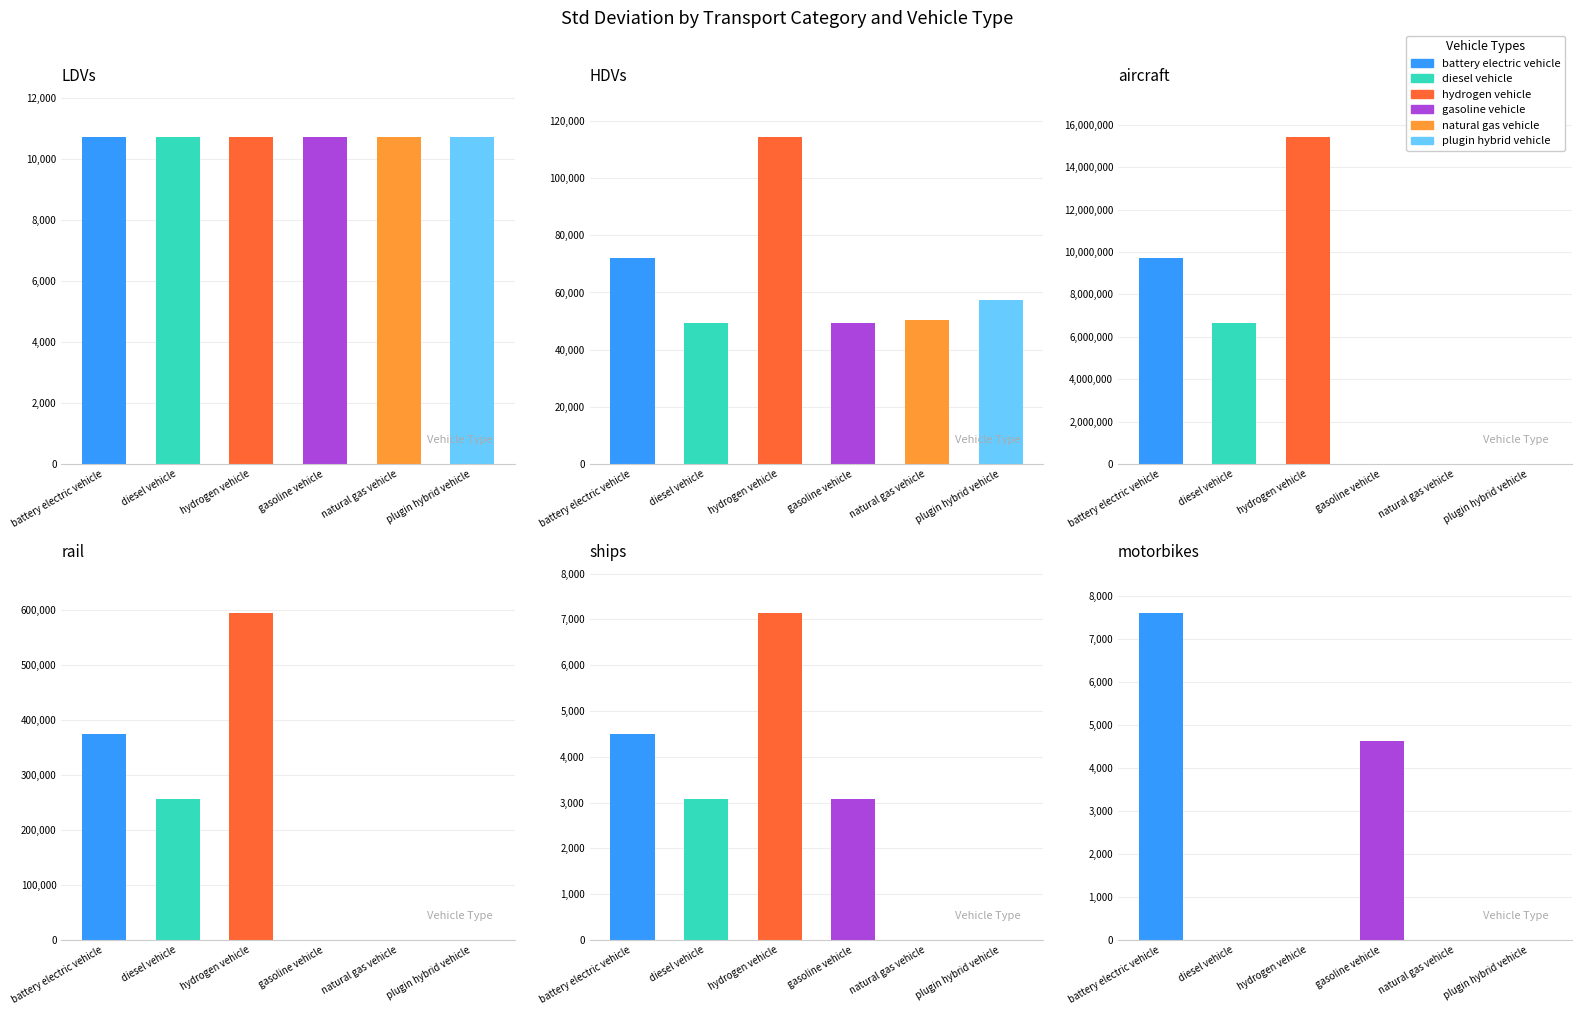

Reading left to right, list all the values displayed in this chart.

battery electric vehicle: LDVs=10708.9	HDVs=72164.3	aircraft=9734270.8	rail=375357.5	ships=4504.3	motorbikes=7615.0
diesel vehicle: LDVs=10708.9	HDVs=49283.7	aircraft=6647893.9	rail=256345.5	ships=3076.1	motorbikes=0.0
hydrogen vehicle: LDVs=10708.9	HDVs=114375.5	aircraft=15428147.7	rail=594915.7	ships=7139.0	motorbikes=0.0
gasoline vehicle: LDVs=10708.9	HDVs=49283.7	aircraft=0.0	rail=0.0	ships=3076.1	motorbikes=4633.2
natural gas vehicle: LDVs=10708.9	HDVs=50202.9	aircraft=0.0	rail=0.0	ships=0.0	motorbikes=0.0
plugin hybrid vehicle: LDVs=10708.9	HDVs=57246.1	aircraft=0.0	rail=0.0	ships=0.0	motorbikes=0.0